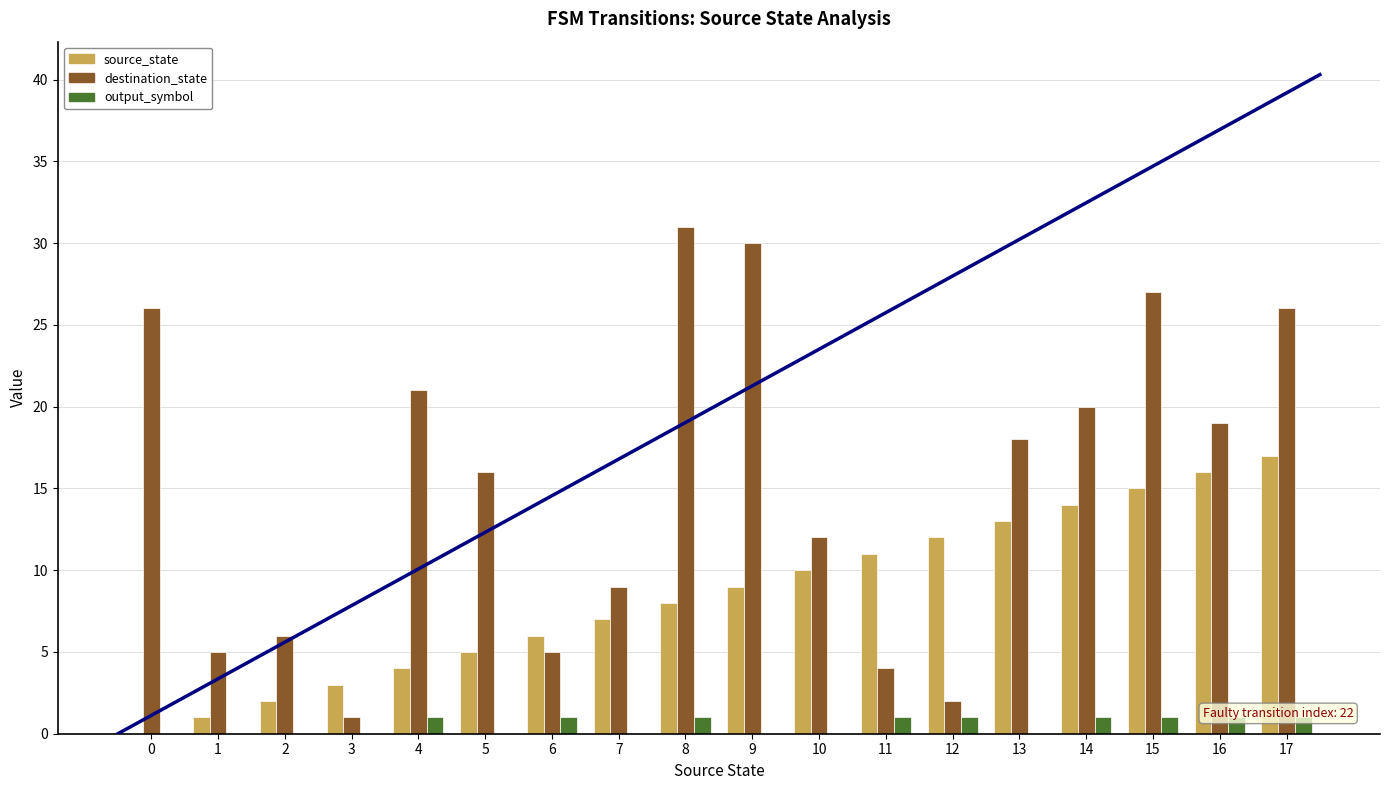

Is it true that destination_state equals 31 at 8?

True